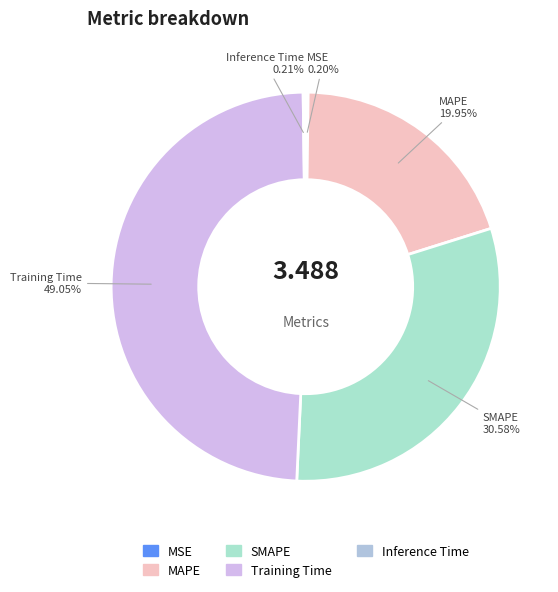

Which has a higher value, Training Time or MAPE?

Training Time